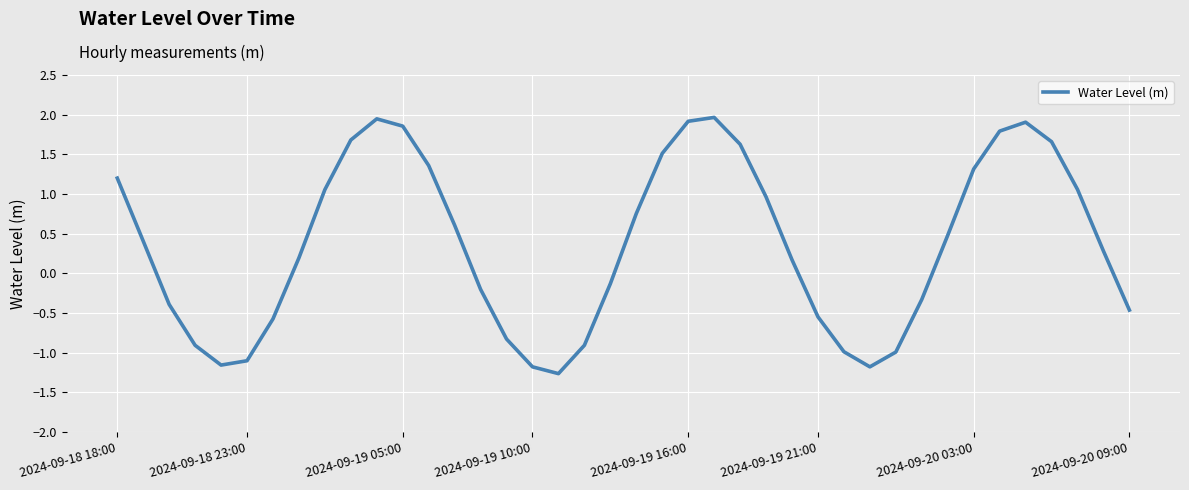

What is the difference between the maximum and minimum values?

3.2